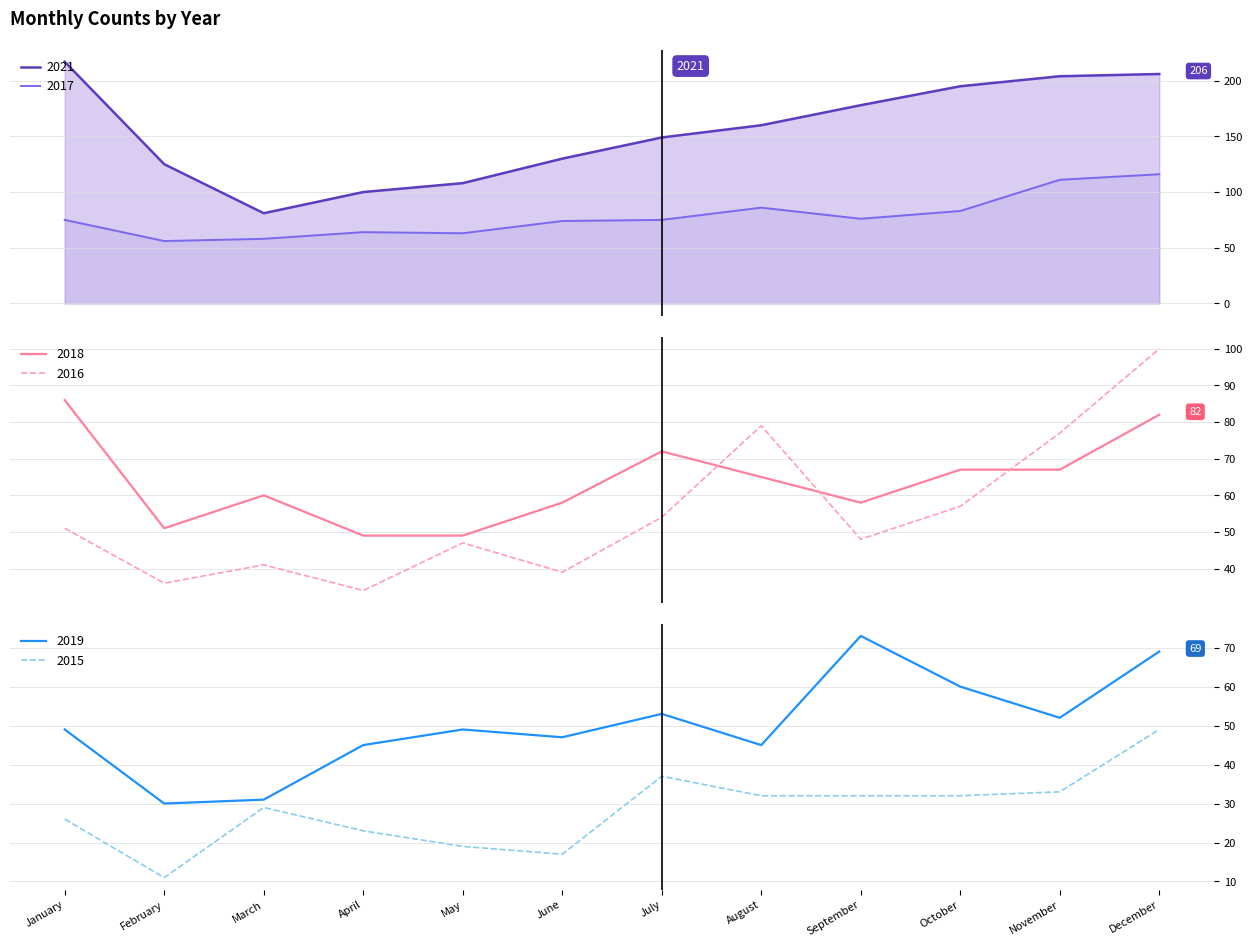

At September, list the series in order from smallest to largest.

2015, 2016, 2018, 2019, 2017, 2021